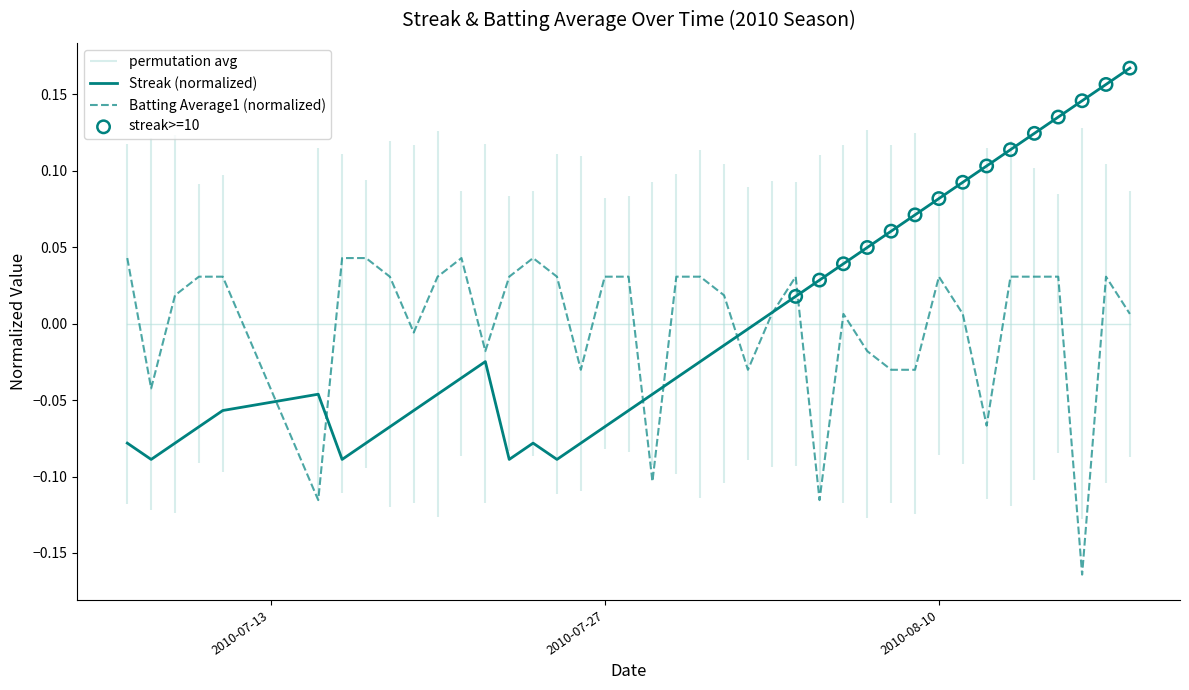

Which series has the largest total across all categories?

Batting Average1